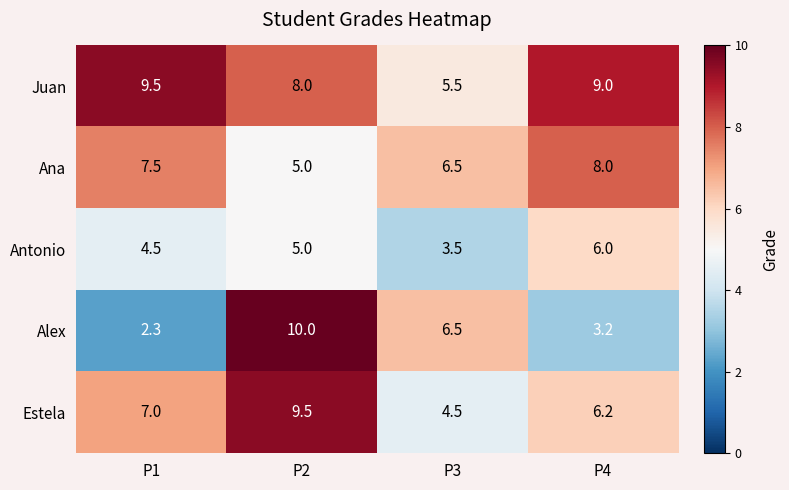

What is the spread (max minus min) of values at P4?

5.8